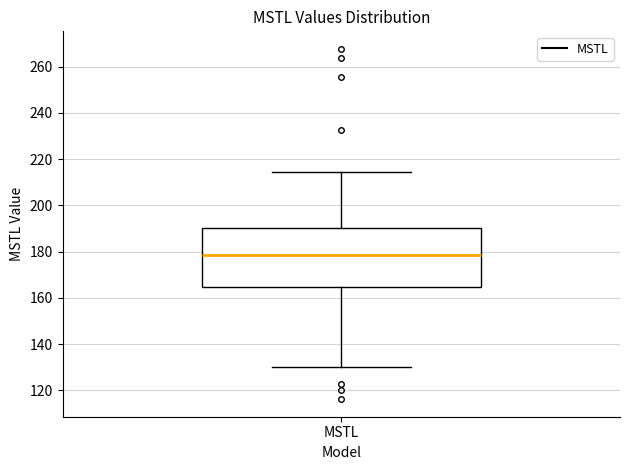

Read this box plot against the y-axis: the position of the median line, the range covered by the box, and the ends of both whiskers. The values are not printed on the chart, so give them approximately, as read against the axis.

median 178, box 164 to 190, whiskers 130 to 214